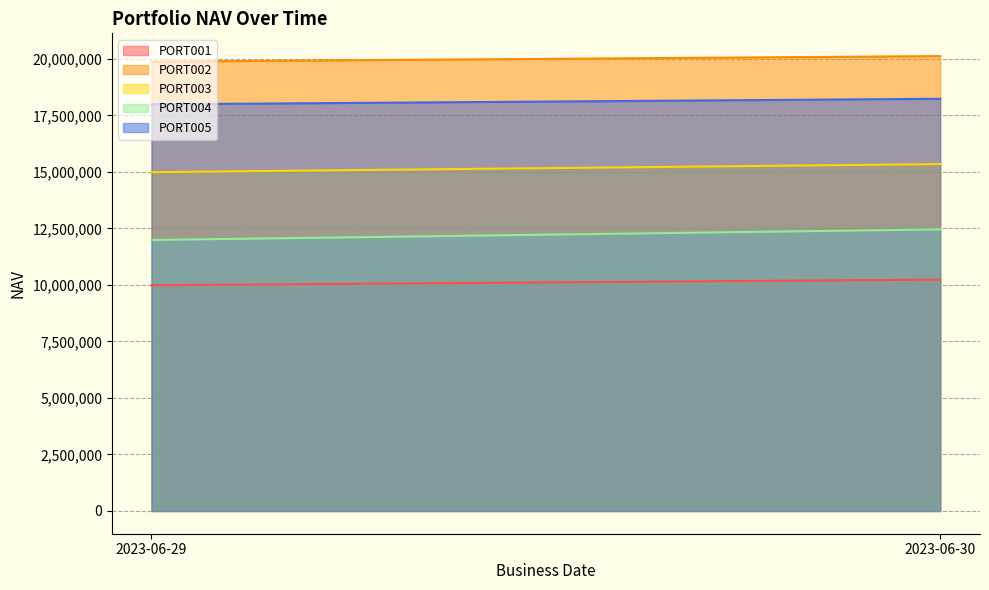

At which label is PORT001 closest to 10111111?

2023-06-29